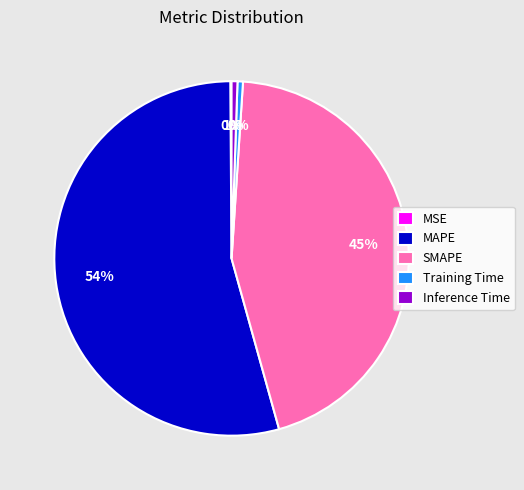

To the nearest percent, what is the average slice percentage?

20%